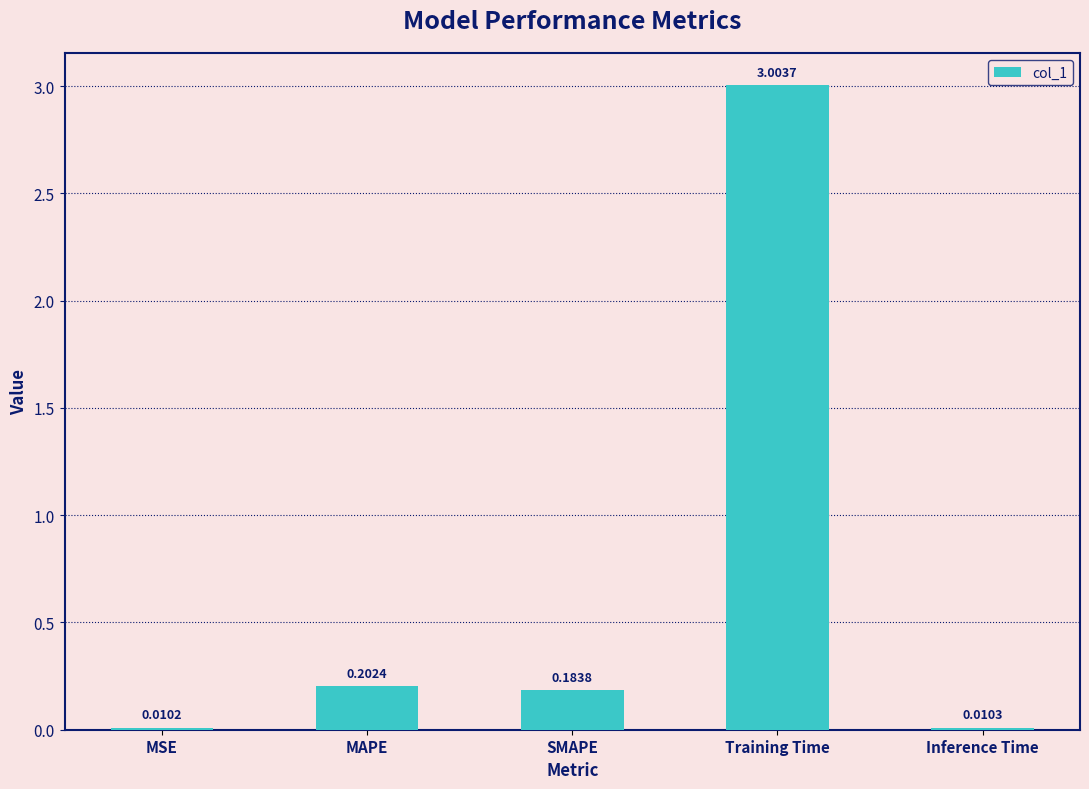

List the labels in order of value, smallest first.

MSE, Inference Time, SMAPE, MAPE, Training Time